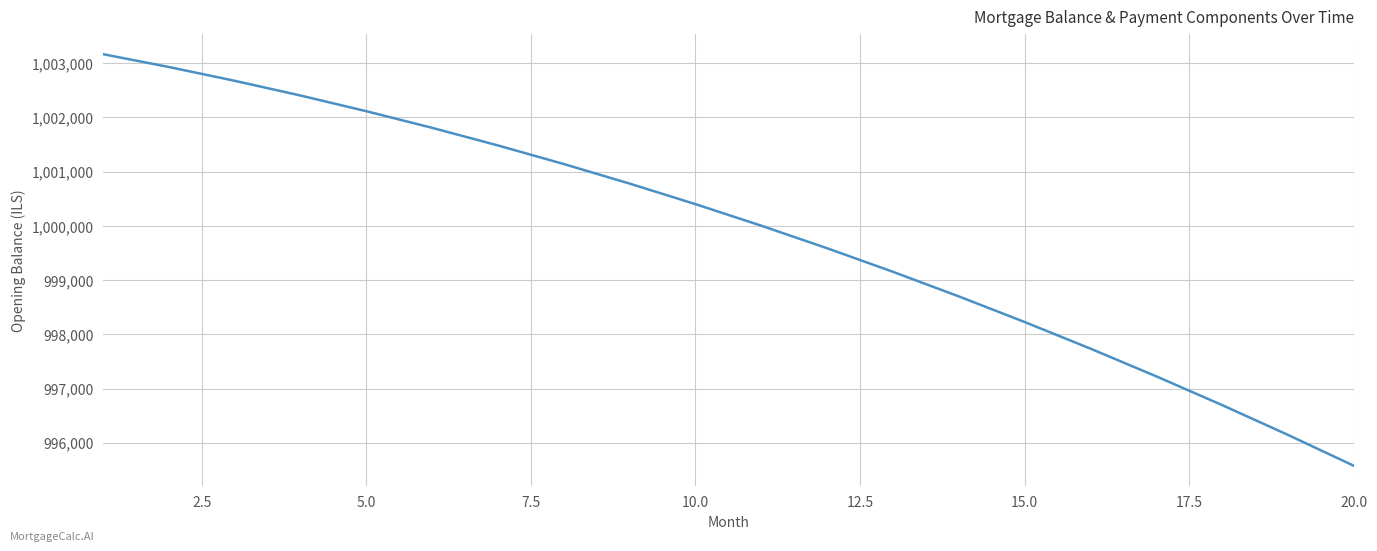

Reading left to right, list all the values displayed in this chart.

1003166.7	1002929.7	1002675.4	1002403.8	1002114.6	1001807.7	1001483.0	1001140.4	1000779.6	1000400.7	1000003.4	999587.6	999153.1	998699.8	998227.6	997736.3	997225.8	996695.9	996146.5	995577.4